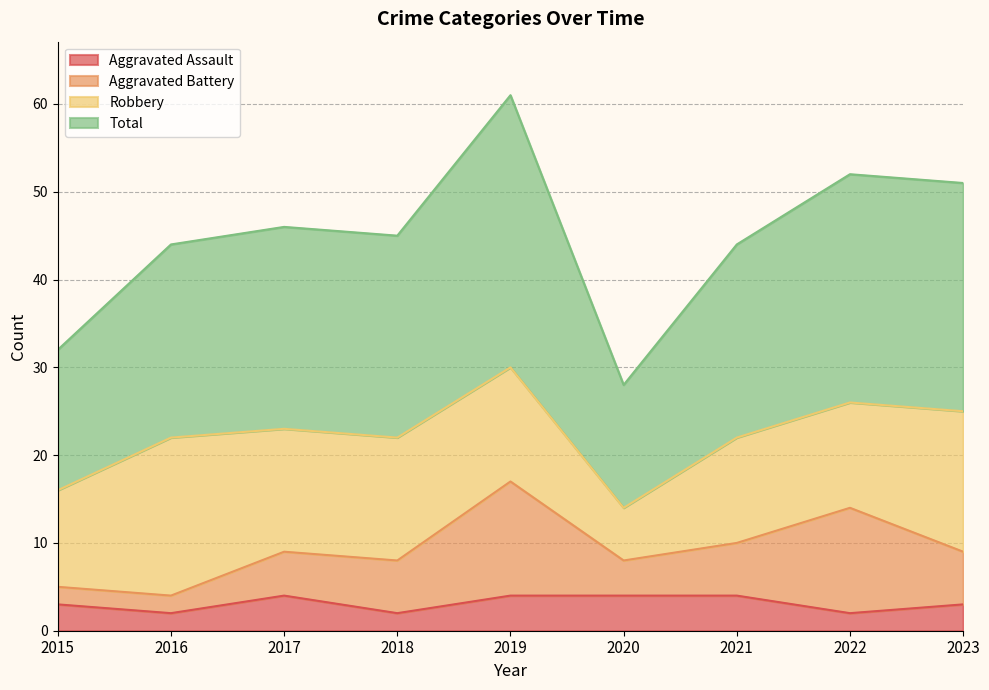

What is the maximum value for Aggravated Assault?

4